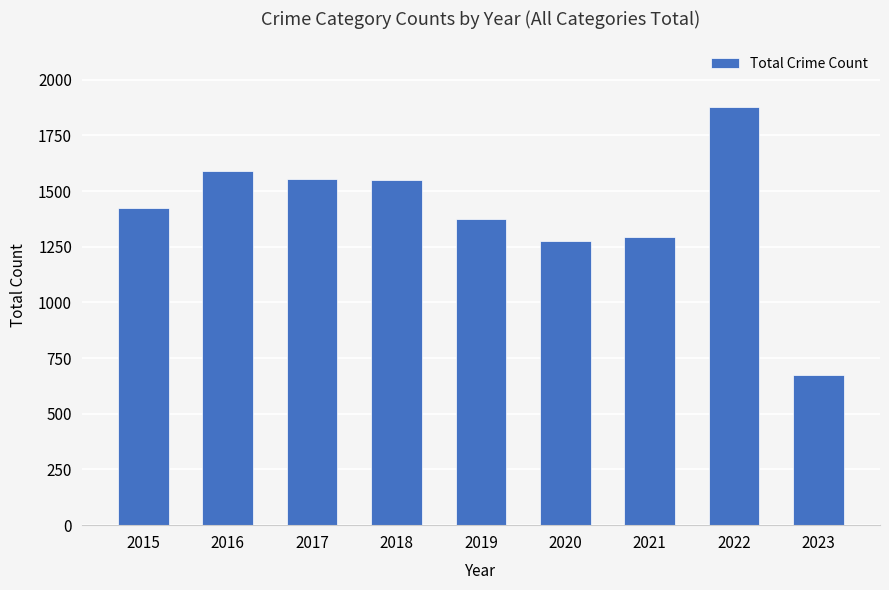

Which has a higher value, 2016 or 2021?

2016